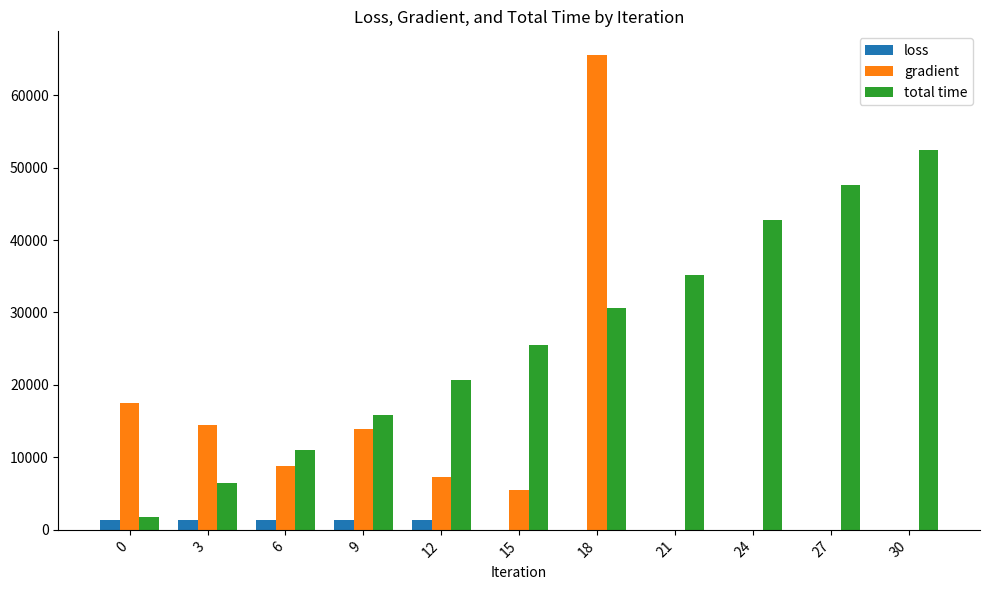

Are the bars grouped side by side (vs. stacked)?

Yes